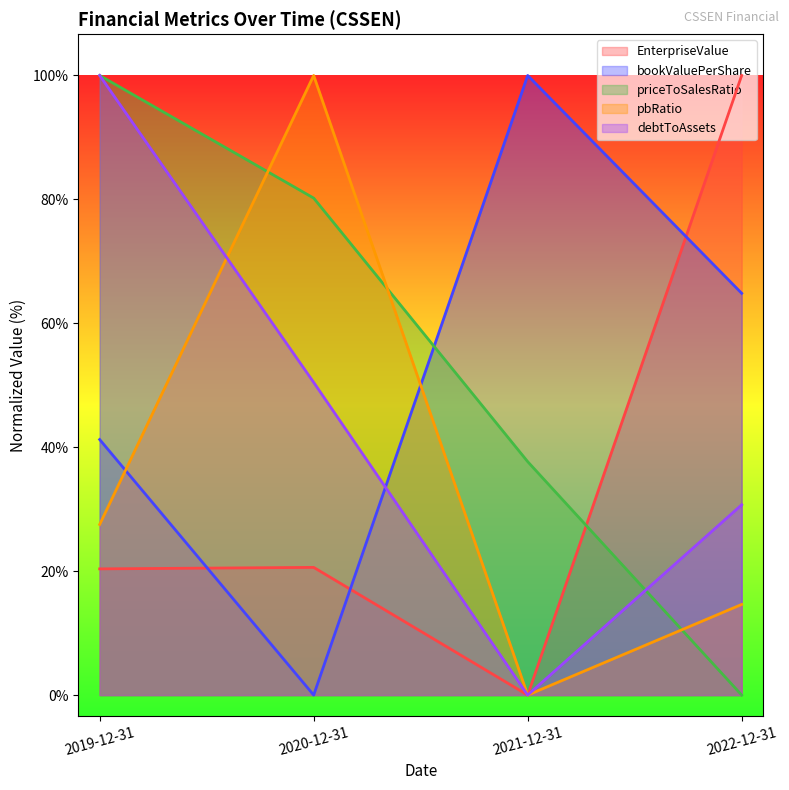

At 2019-12-31, list the series in order from smallest to largest.

EnterpriseValue, pbRatio, bookValuePerShare, priceToSalesRatio, debtToAssets